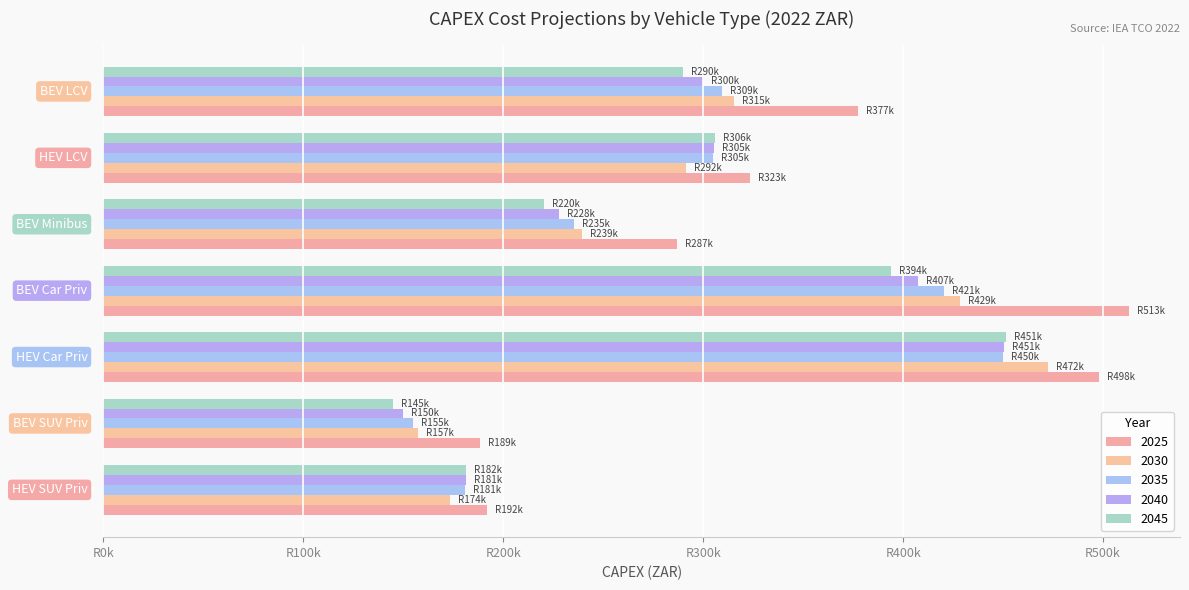

List the labels in order of 2040 value, largest first.

HEV Car Priv, BEV Car Priv, HEV LCV, BEV LCV, BEV Minibus, HEV SUV Priv, BEV SUV Priv